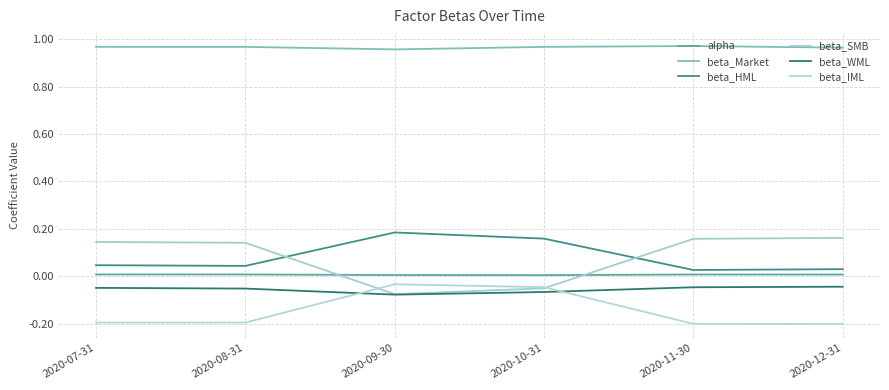

Is the value of beta_SMB at 2020-11-30 greater than the value of alpha at 2020-11-30?

Yes